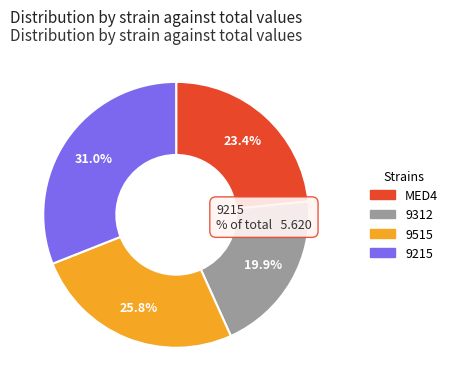

To the nearest percent, what percentage of the pie is 9215?

31%